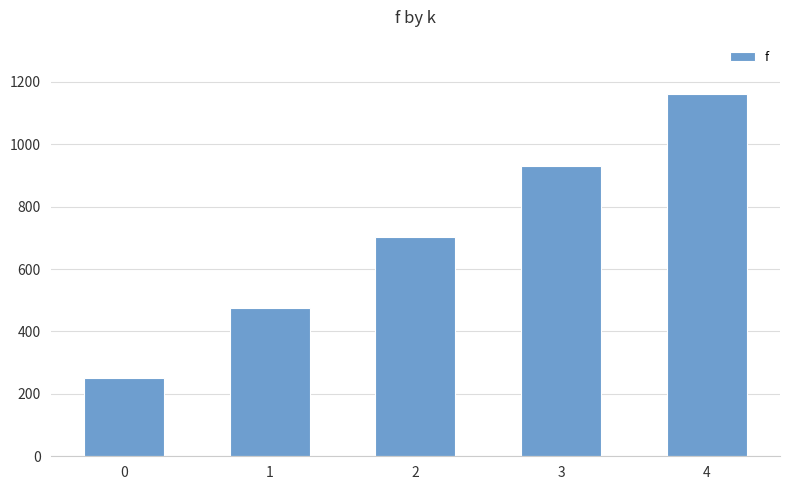

Reading left to right, what are all the values shown in this chart?

0=251.4	1=476.4	2=703.1	3=931.1	4=1160.7